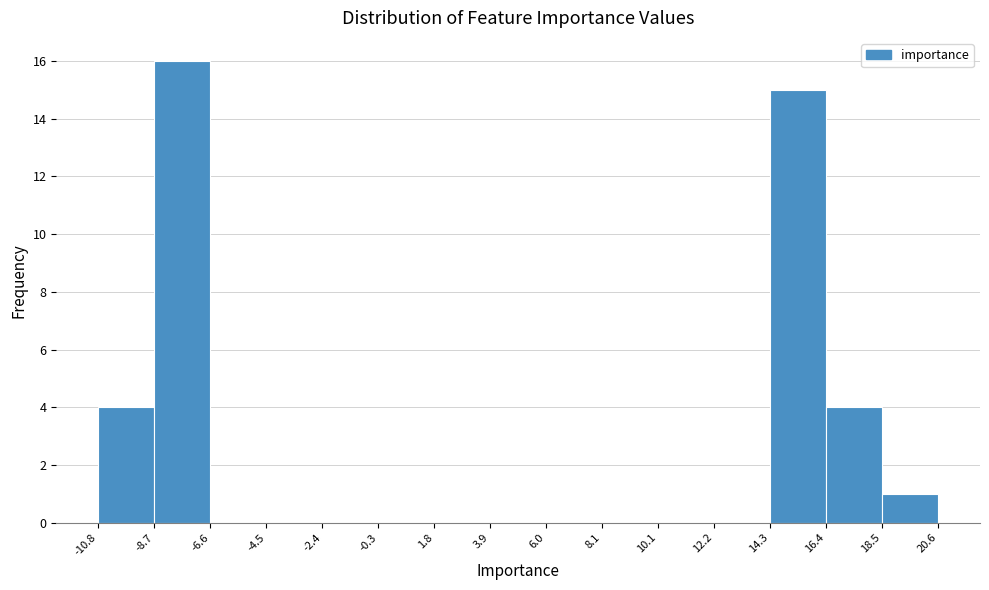

Which range on the x-axis has the tallest bar?

-8.7 to -6.6